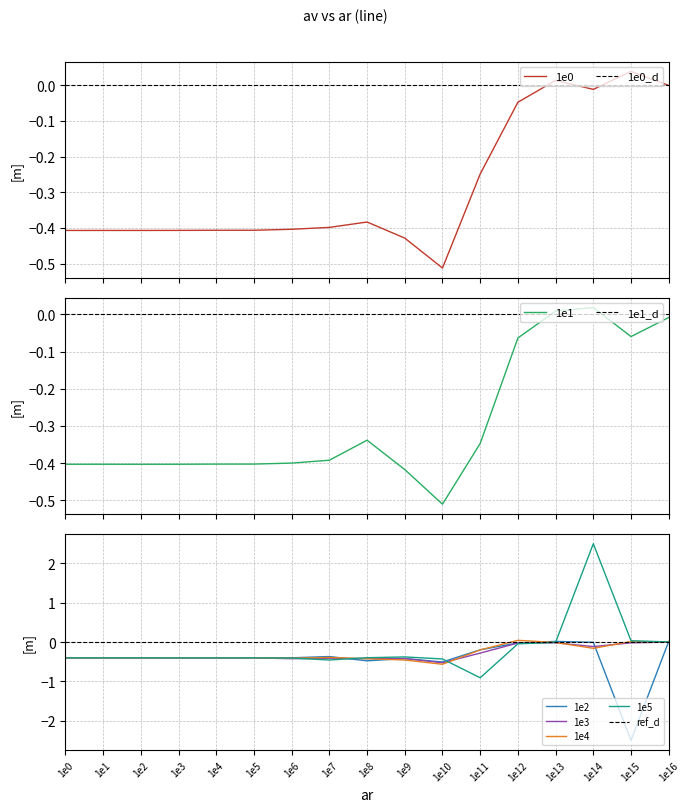

Where is the first local minimum for 1e0?

1e2